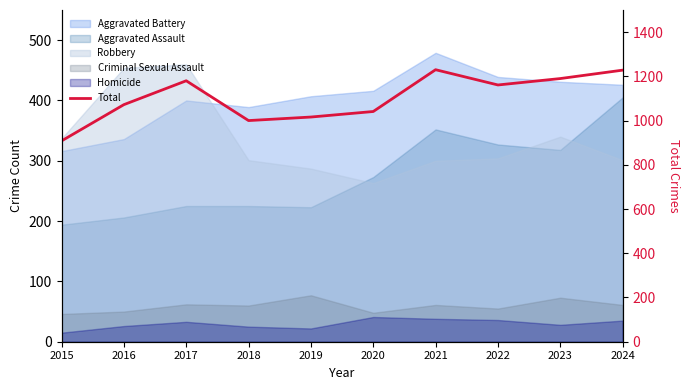

Is it true that the value at 2024 is 543?

False